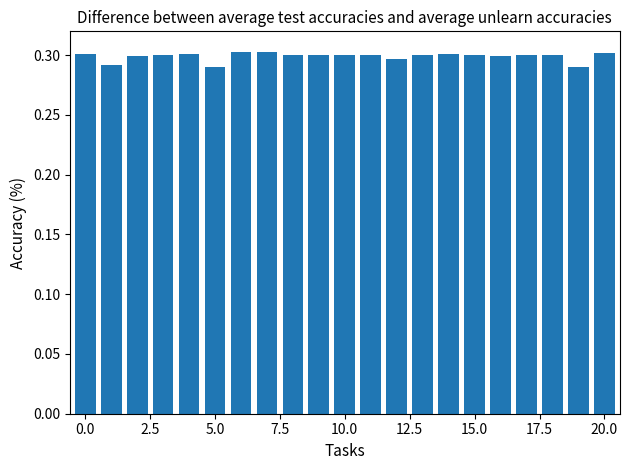

Count the number of data series in this chart.

1